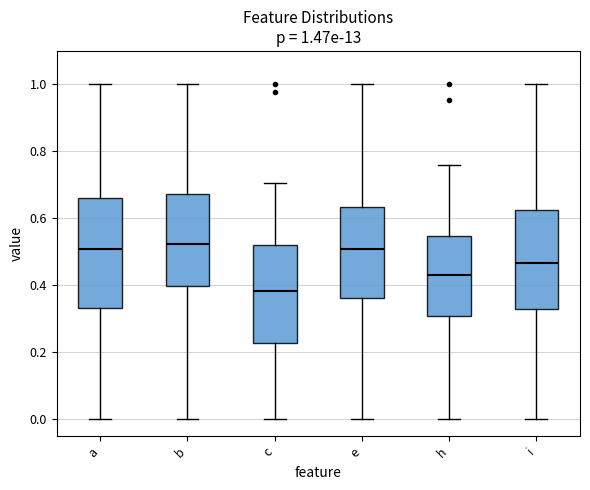

Which box is the tallest, from its lower edge to its upper edge?

a